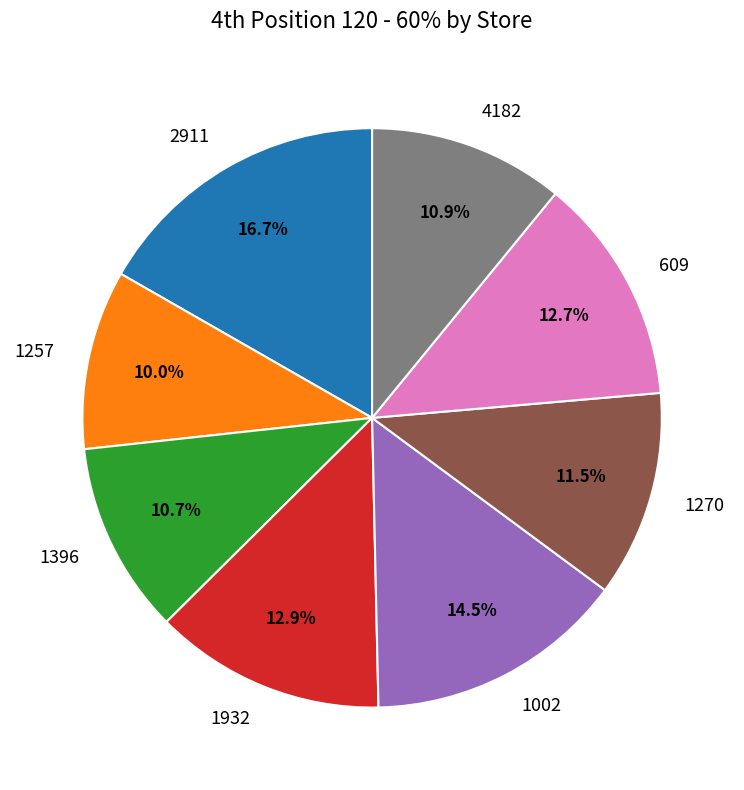

What percentage do 609 and 1002 together represent?

27.2%